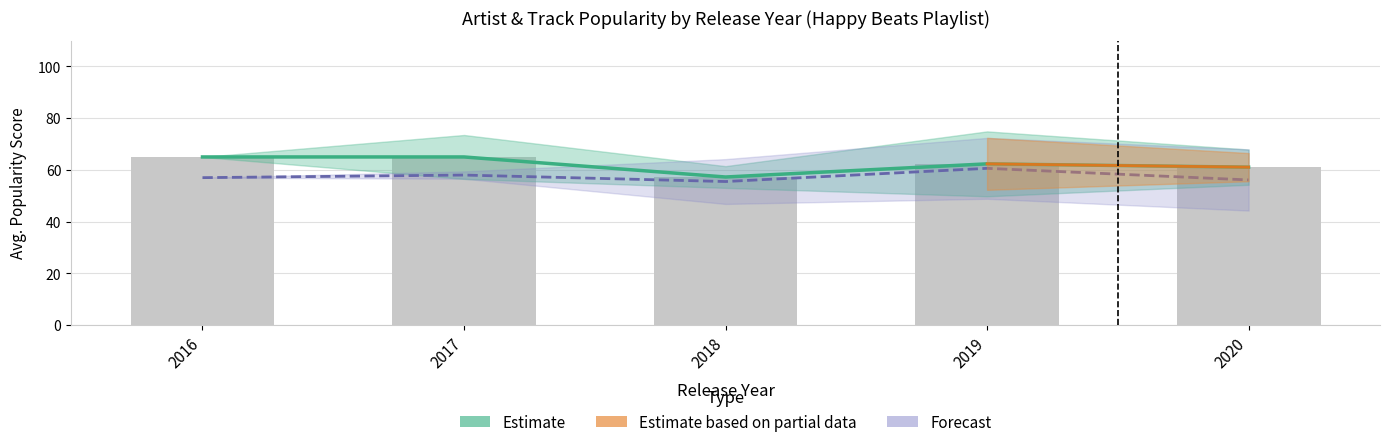

The value of Artist_Popularity at 3 is 62. True or false?

True